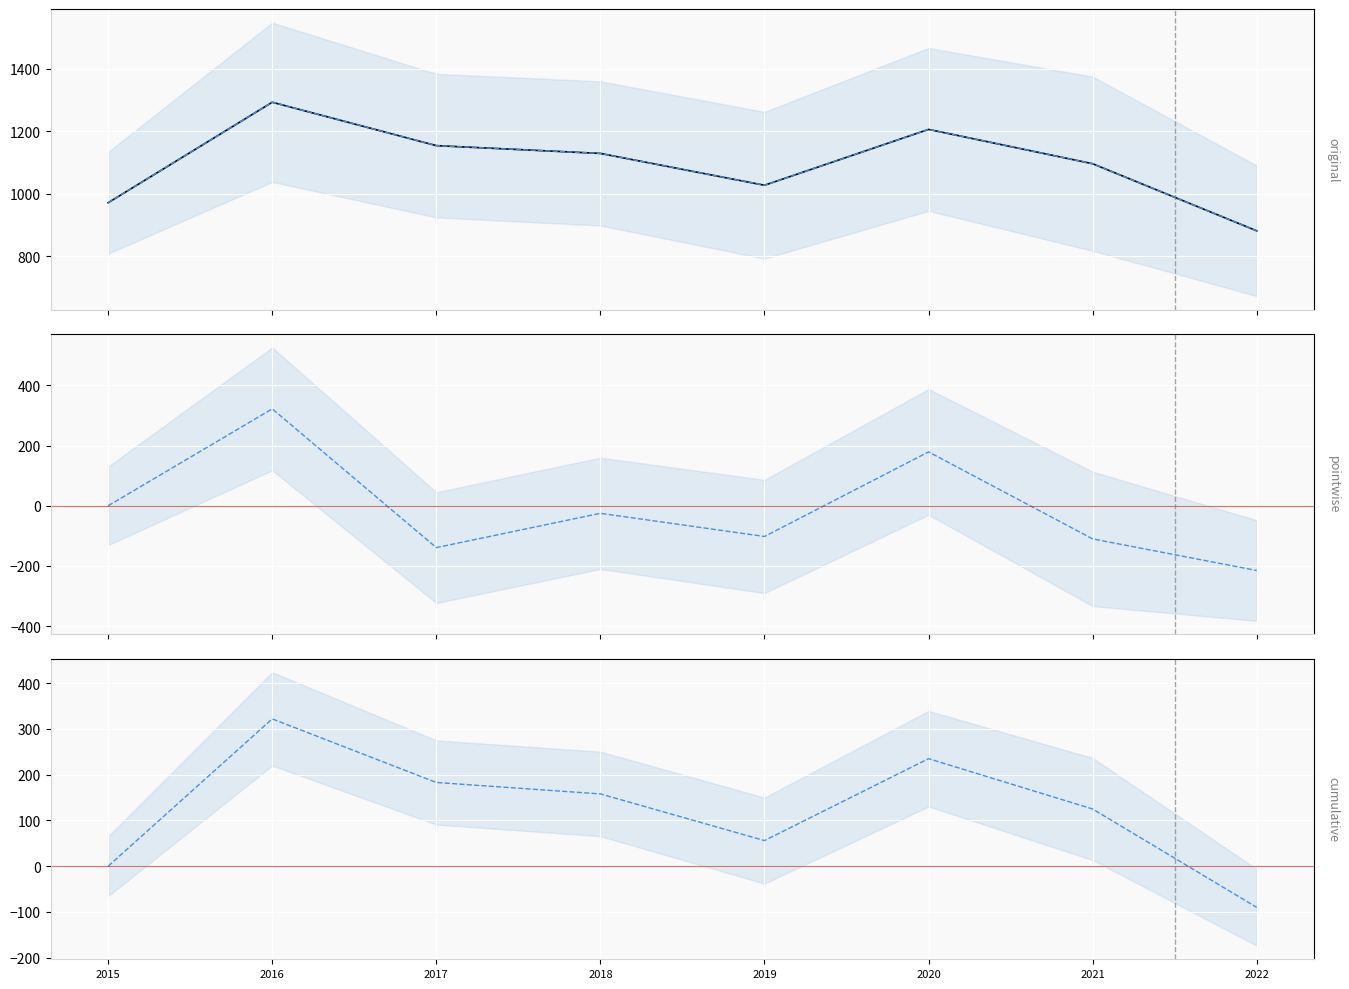

True or false: Pointwise change and Cumulative change intersect in this chart.

False